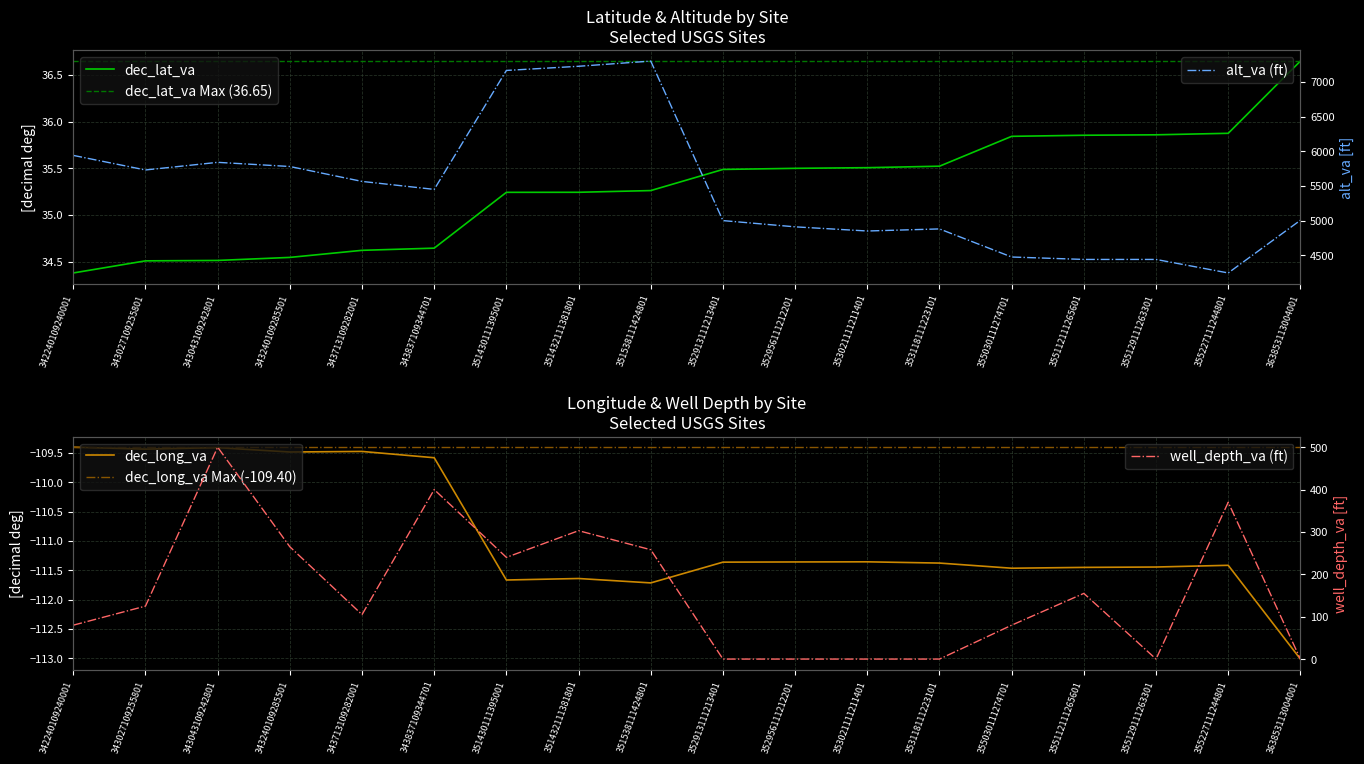

What is the maximum value shown in the chart?

7300.0